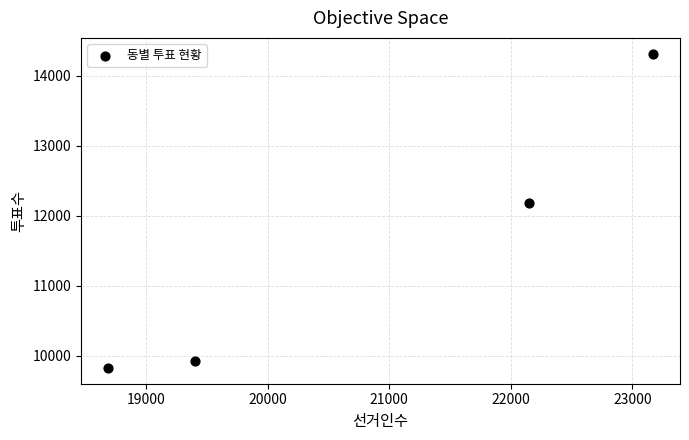

What Y value in the scatter plot is closest to 12069?

12176